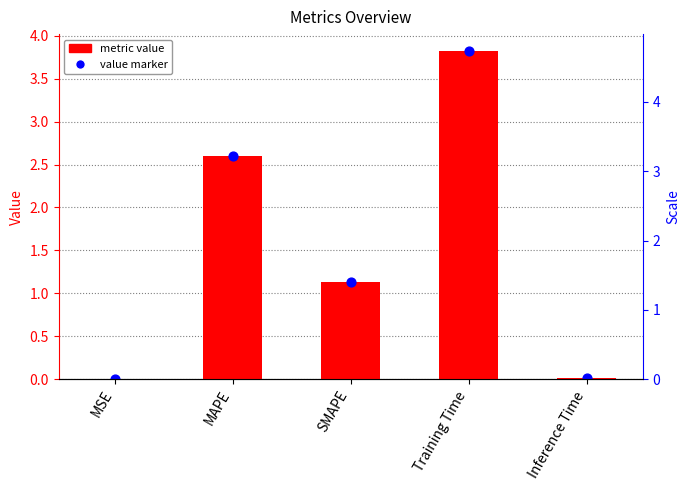

Is the value of value marker at Inference Time greater than the value of metric value at Inference Time?

No